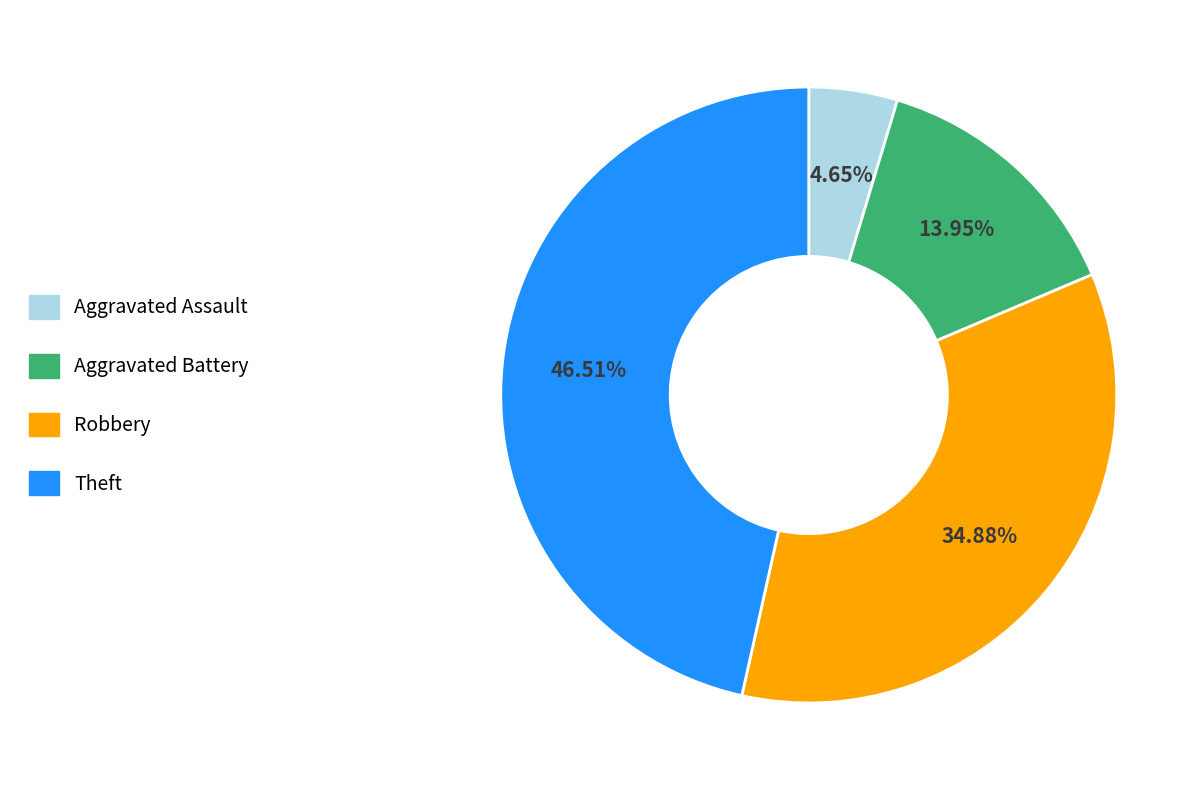

Rank the categories by value from lowest to highest.

Aggravated Assault, Aggravated Battery, Robbery, Theft